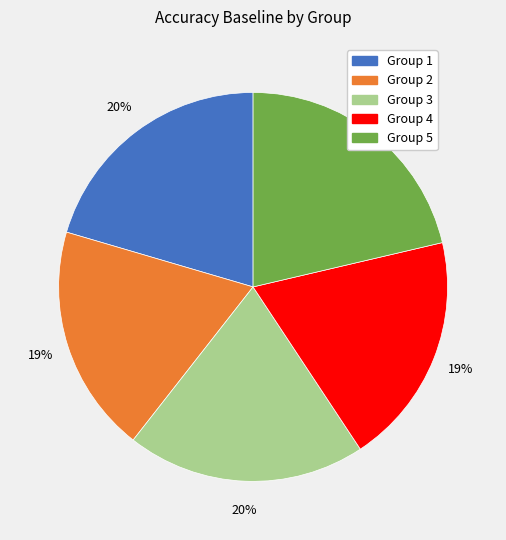

To the nearest percent, what is the difference between the largest and smallest slice percentages?

2%